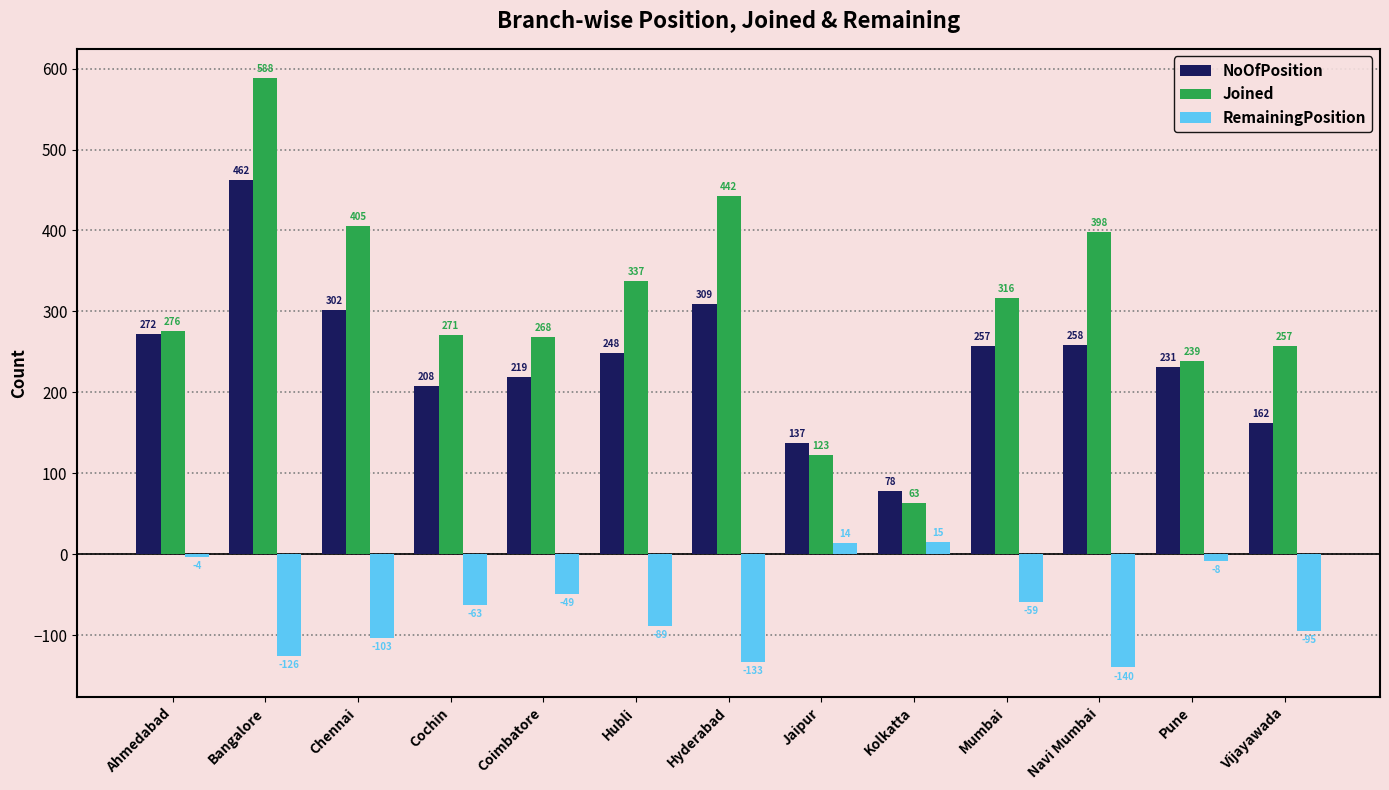

What value does the RemainingPosition series have at Pune, to the nearest 5?

-10